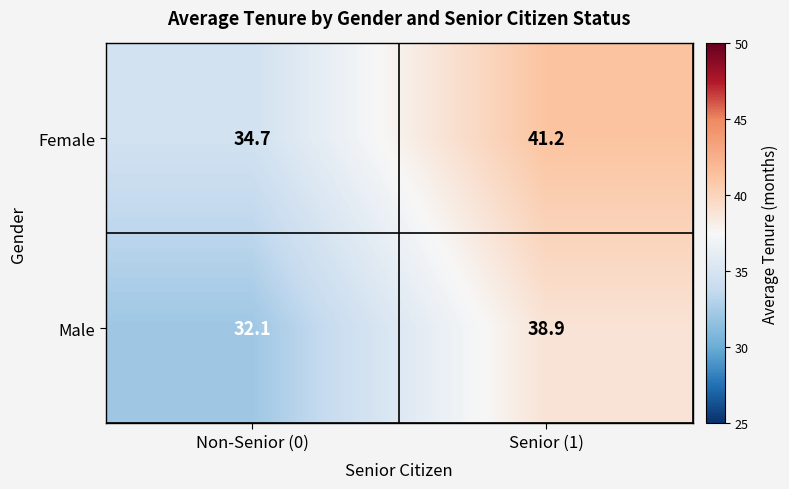

Reading right to left, what are all the values shown in this chart?

Female: Senior (1)=41.2	Non-Senior (0)=34.7
Male: Senior (1)=38.9	Non-Senior (0)=32.1